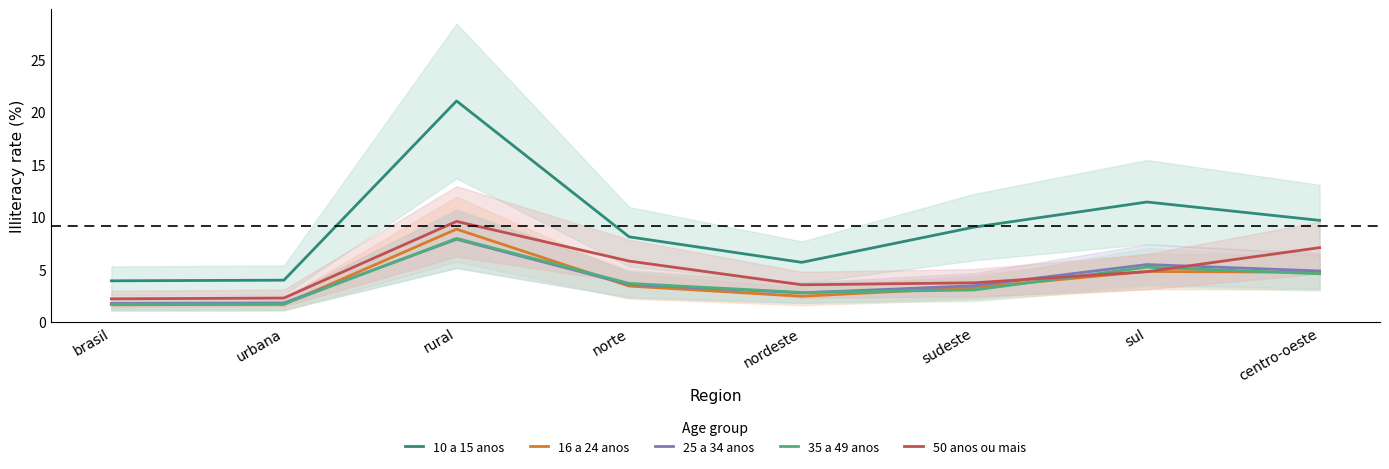

True or false: 10 a 15 anos and 25 a 34 anos intersect in this chart.

False